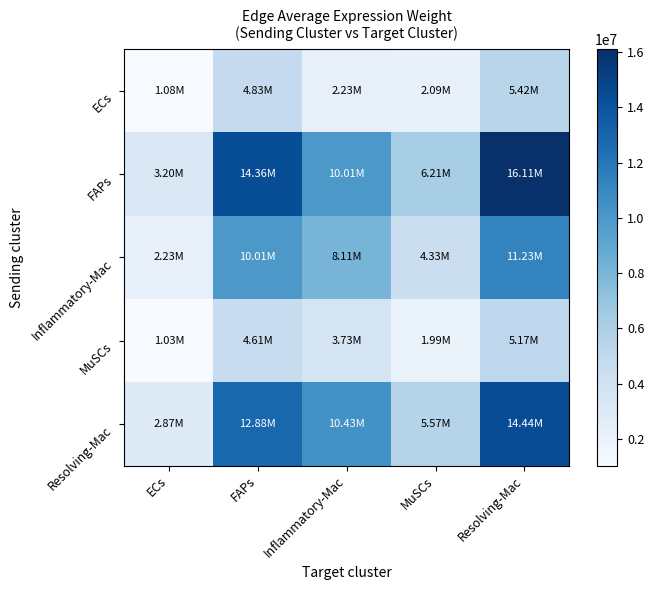

Which has a higher value, ECs or Inflammatory-Mac?

Inflammatory-Mac